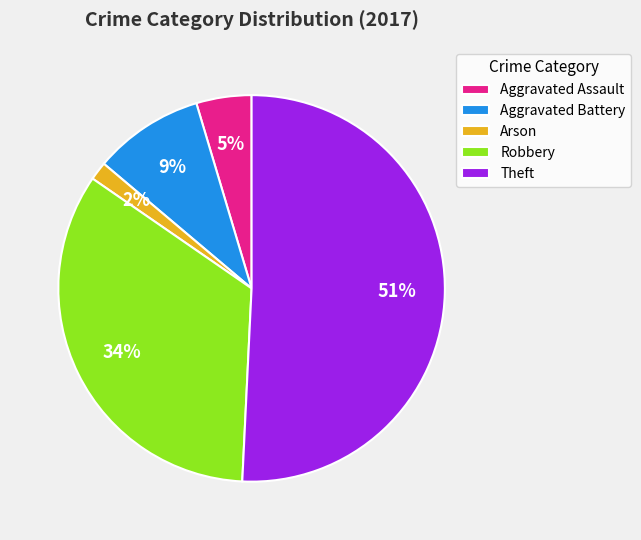

Which category has the biggest portion of the pie?

Theft